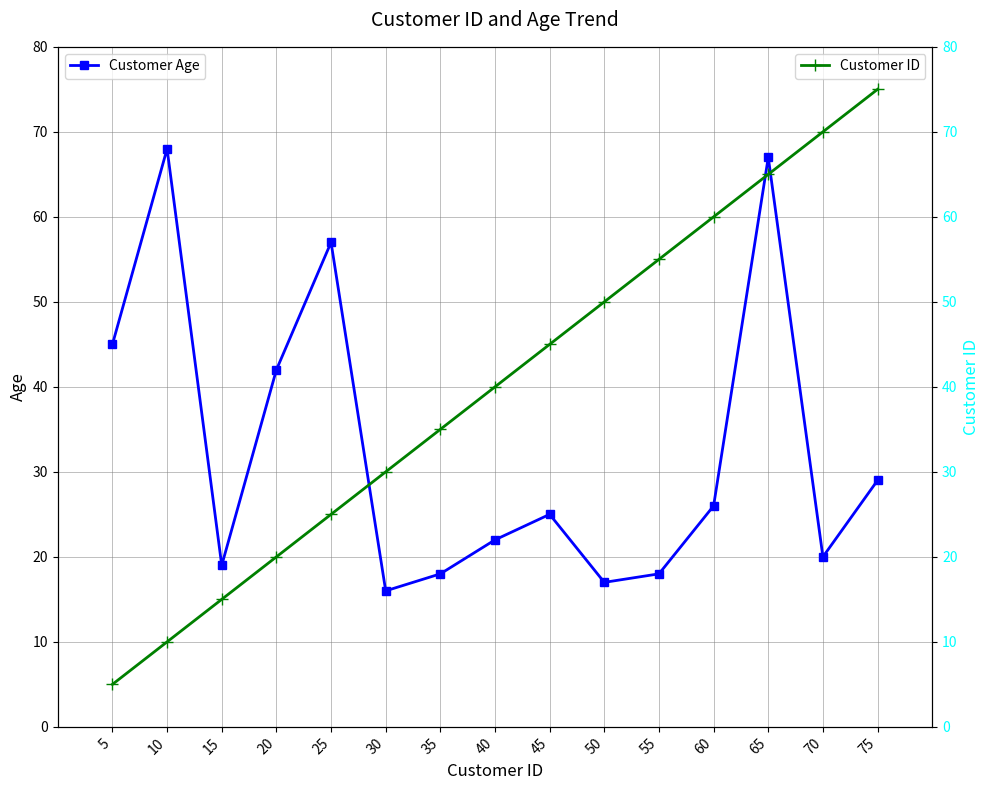

How many intersections are there between Customer ID and Customer Age?

3